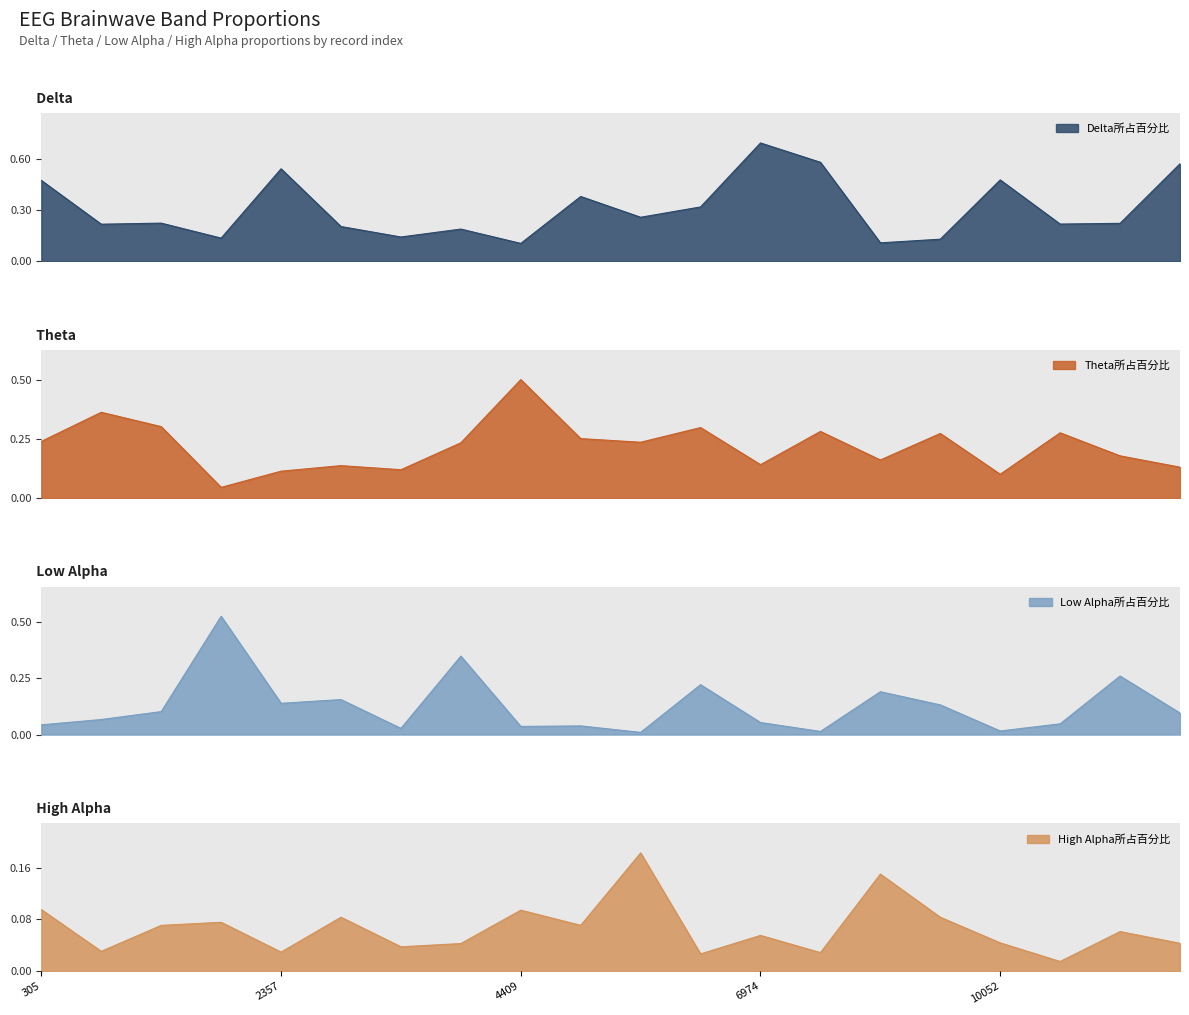

In Delta所占百分比, how many points are higher than both neighbors (excluding endpoints)?

6